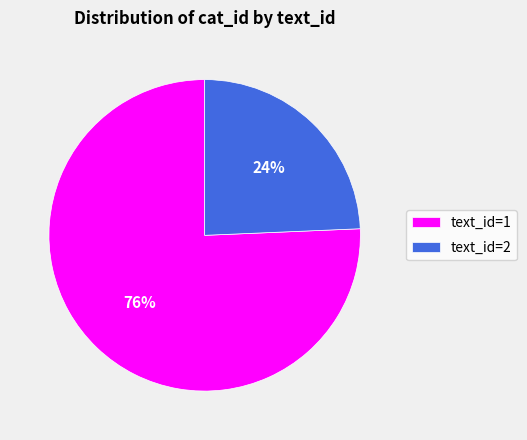

Is it true that text_id=2 is 30% of the pie?

False